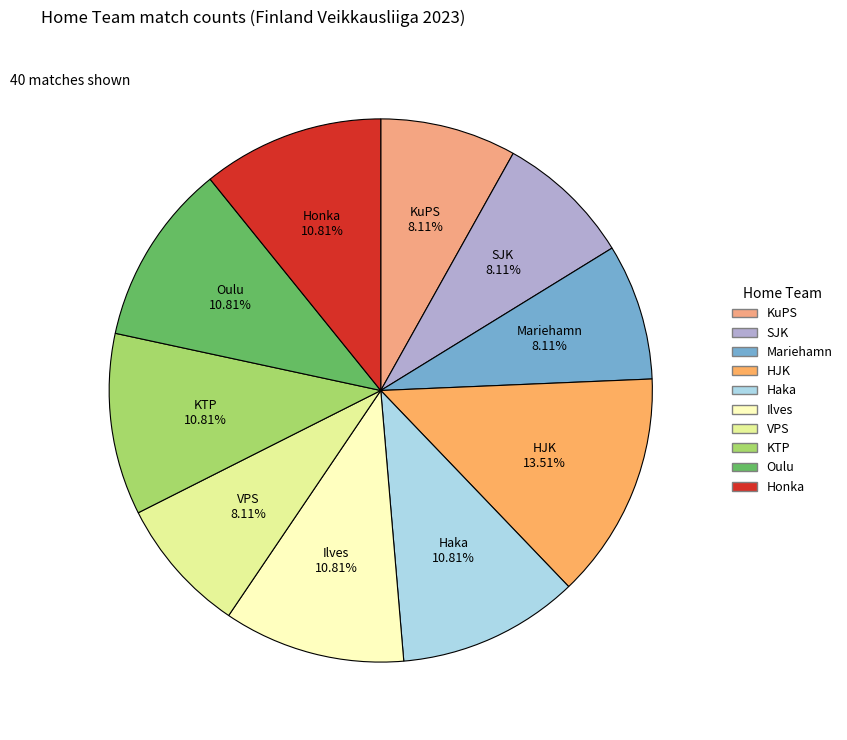

Approximately how many times larger is the value at Mariehamn compared to HJK?

0.6